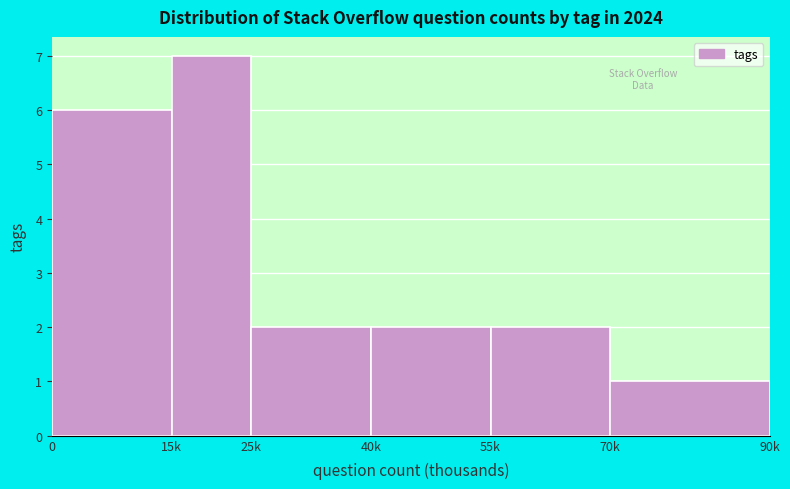

Reading left to right, extract all data points from this chart.

6	7	2	2	2	1